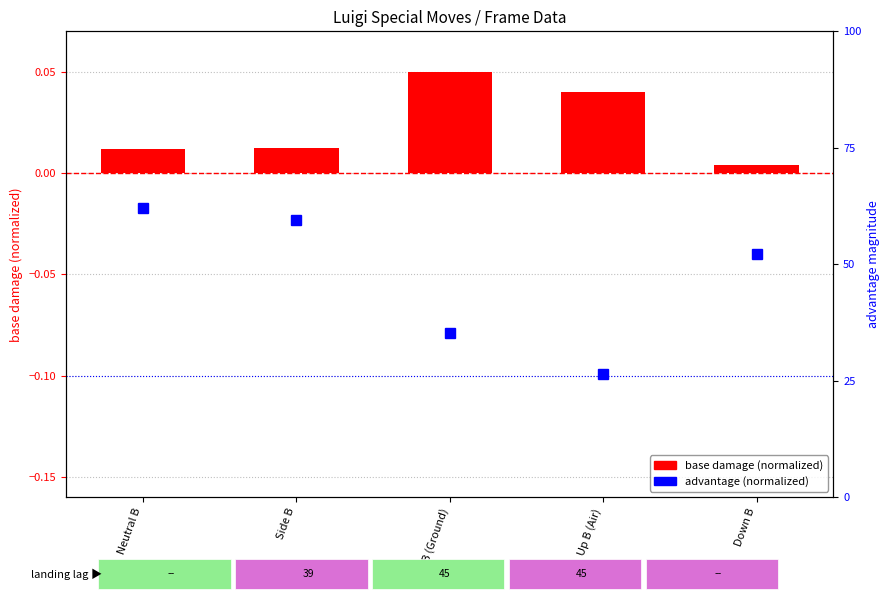

Are the bars horizontal?

No